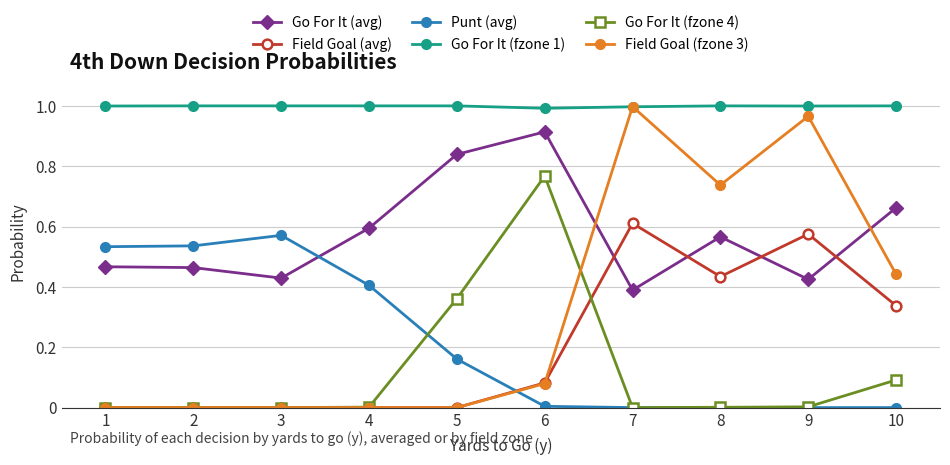

Between 1 and 10, which series saw the biggest shift?

Punt (avg)